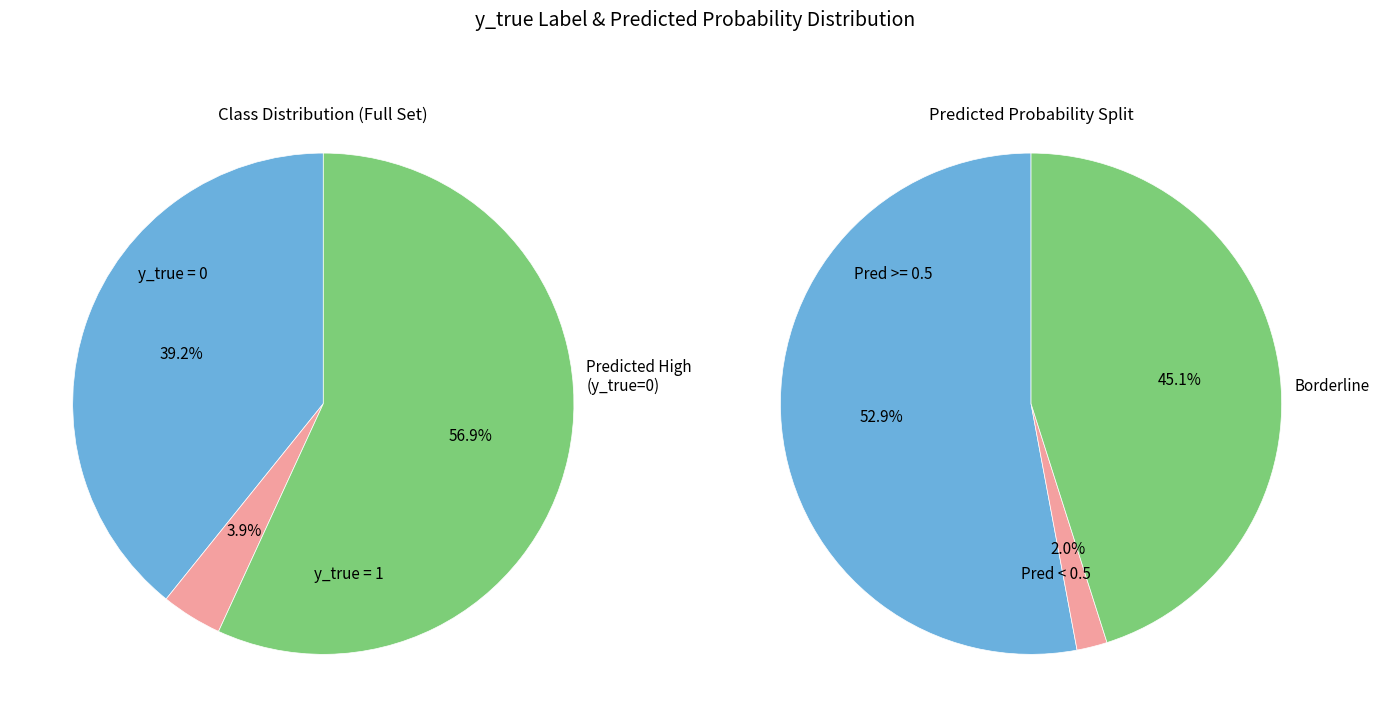

Which slice is the largest?

y_true=1